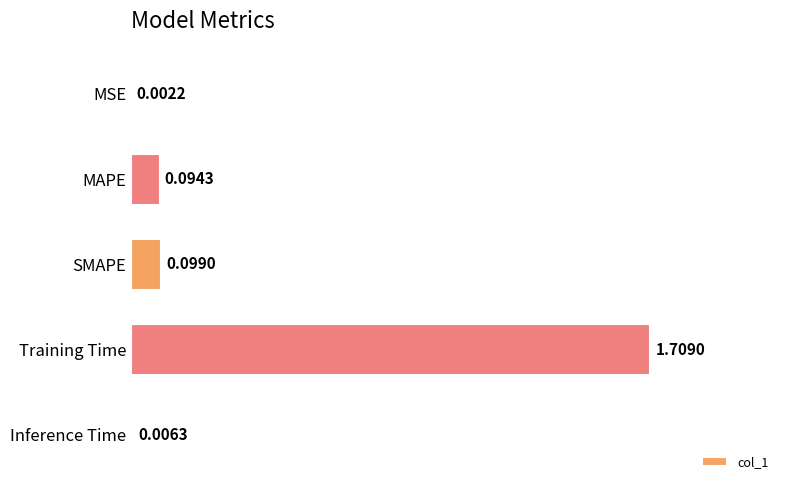

What is the average value?

0.4